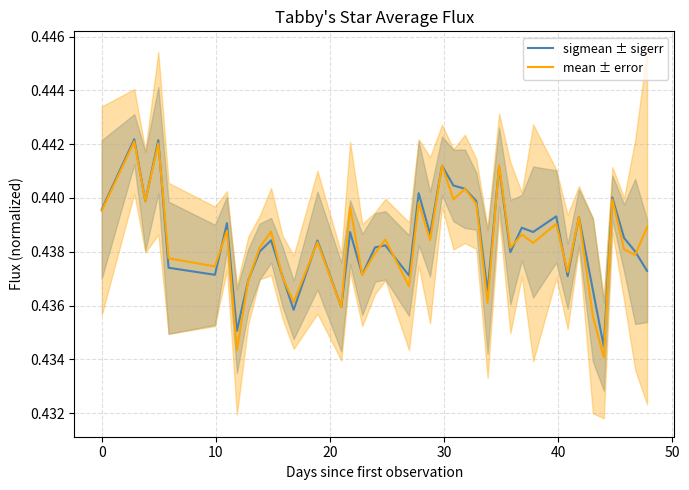

In mean ± error, how many points are lower than both neighbors (excluding endpoints)?

15